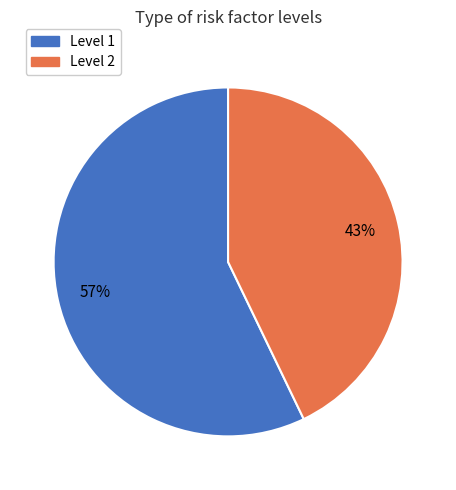

How many segments does this pie chart have?

2